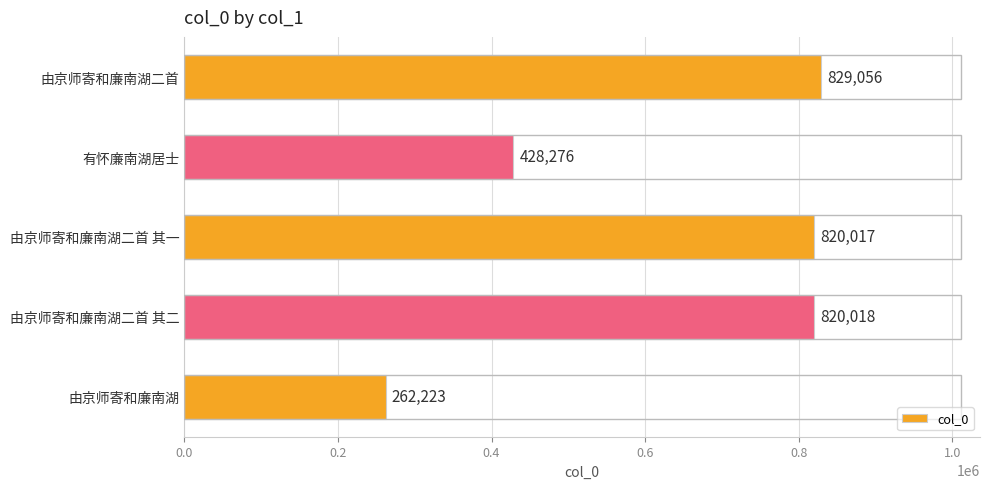

List the labels in order of value, largest first.

由京师寄和廉南湖二首, 由京师寄和廉南湖二首 其二, 由京师寄和廉南湖二首 其一, 有怀廉南湖居士, 由京师寄和廉南湖